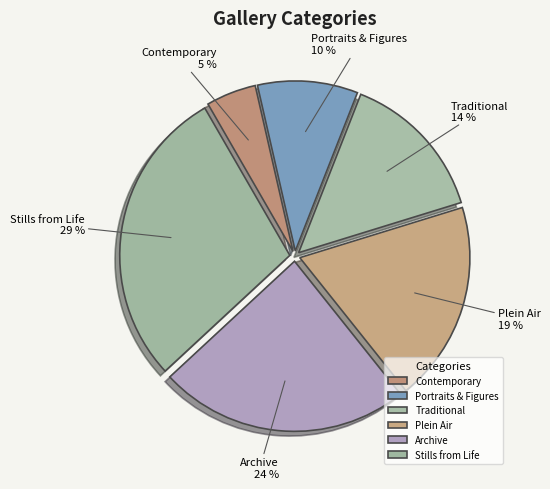

True or false: Contemporary accounts for 5% of the total.

True